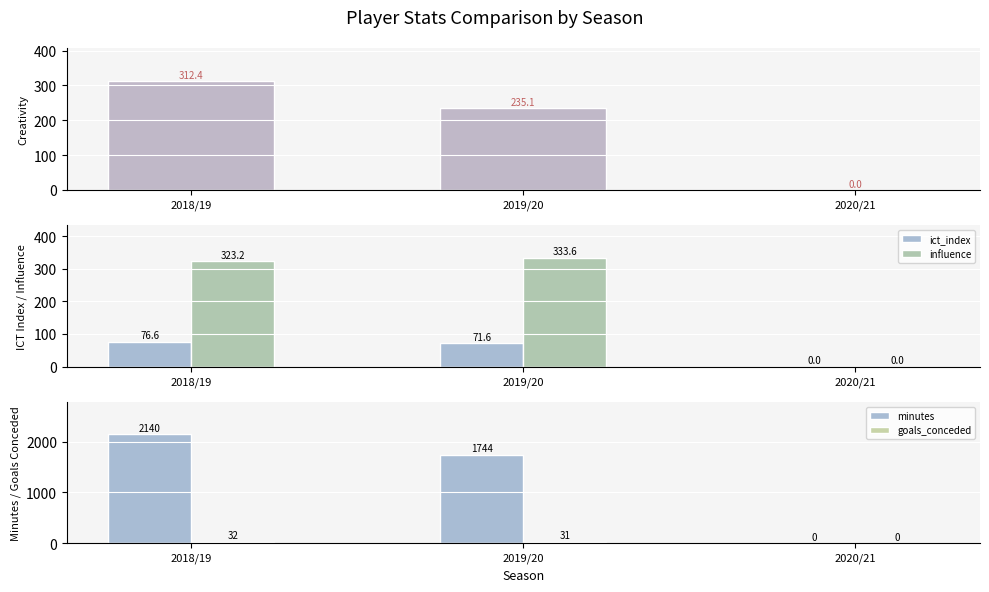

How many groups of bars are there?

3